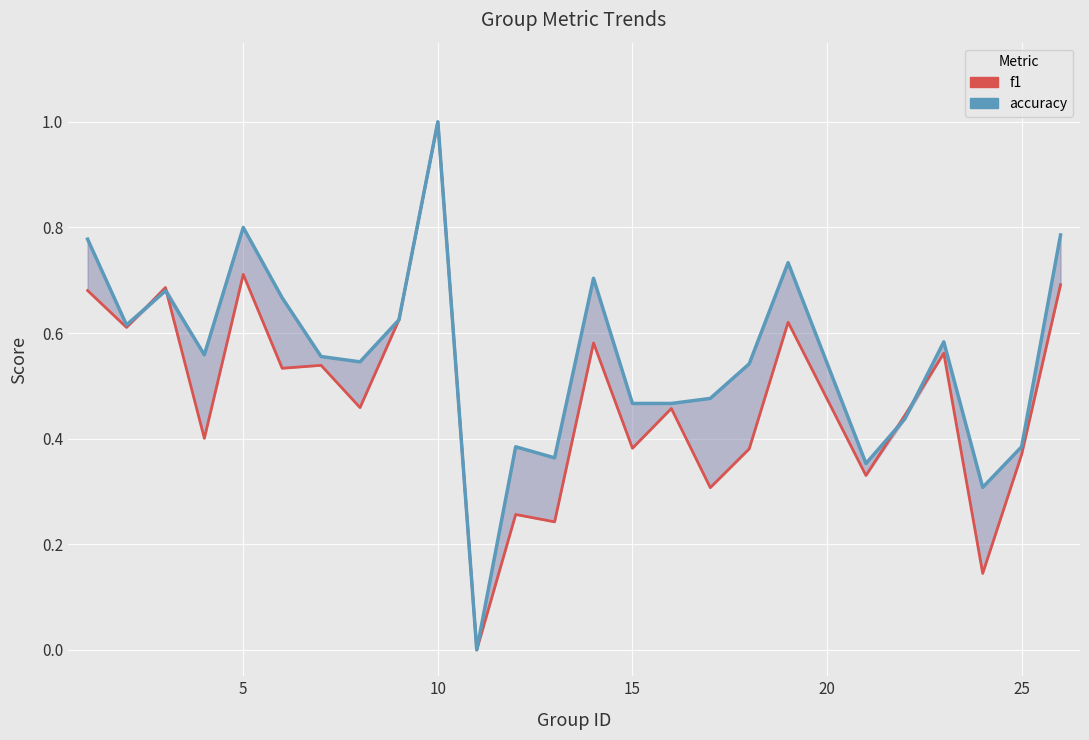

Which series has the widest spread of values?

f1